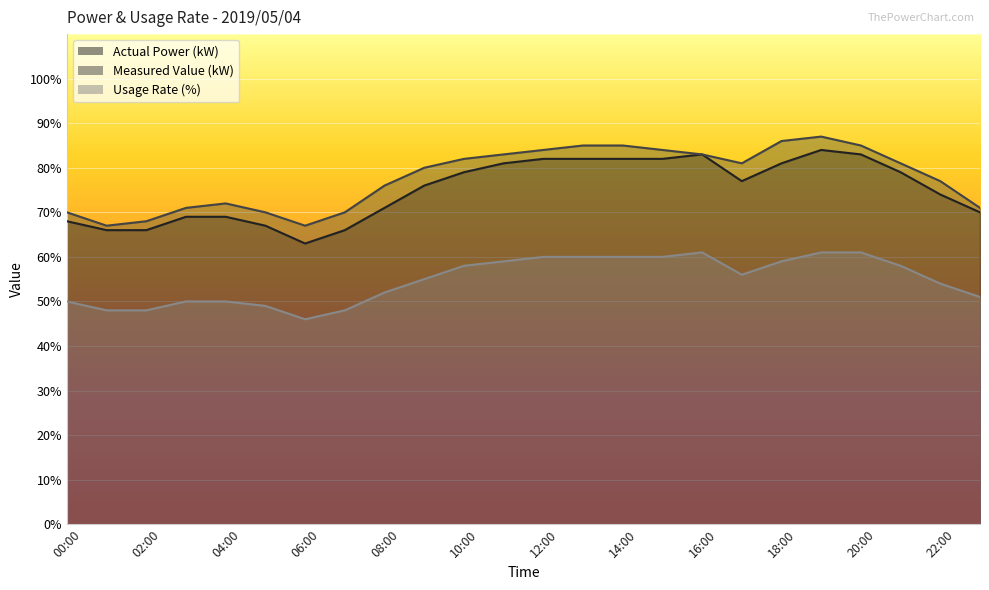

Between 10:00 and 15:00, which series saw the biggest shift?

Actual Power (kW)